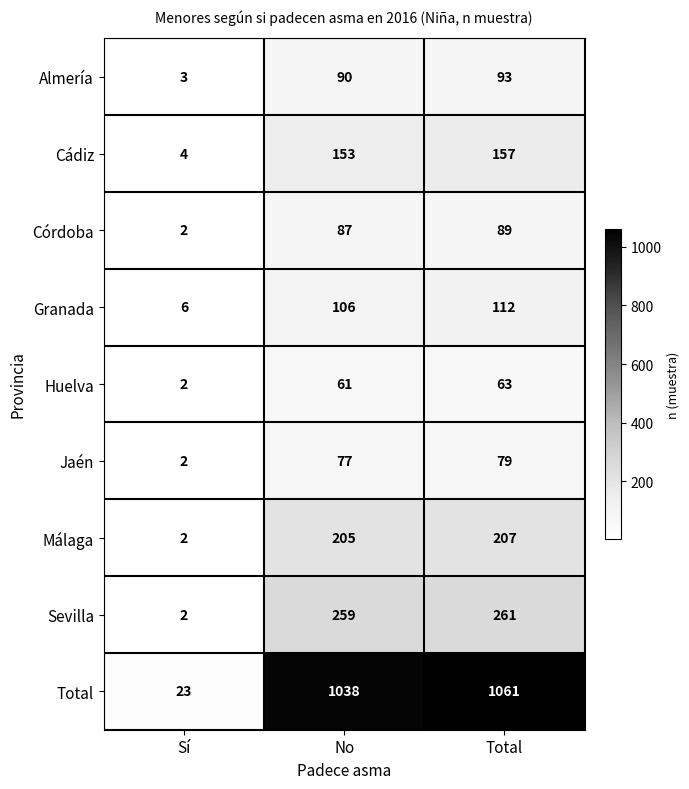

Rank the series by their maximum value, from highest to lowest.

Total, Sevilla, Málaga, Cádiz, Granada, Almería, Córdoba, Jaén, Huelva